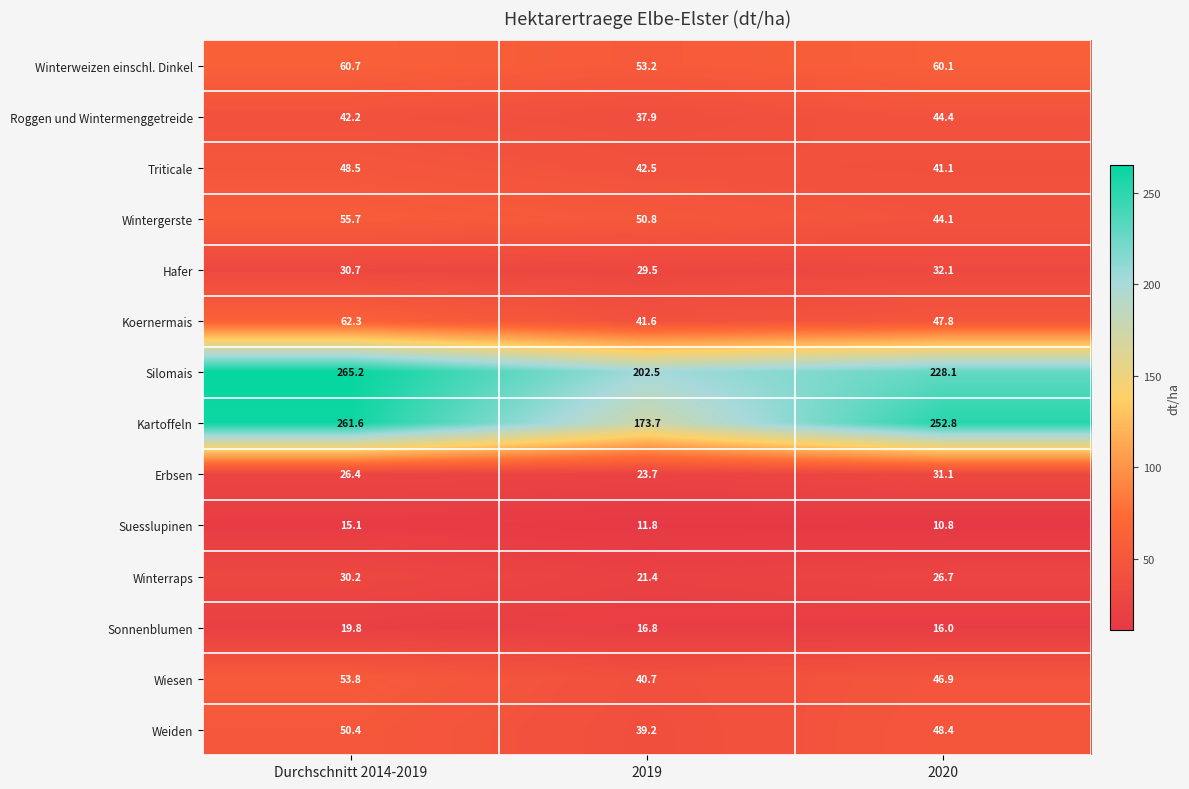

Which series has the largest range (max minus min)?

Kartoffeln